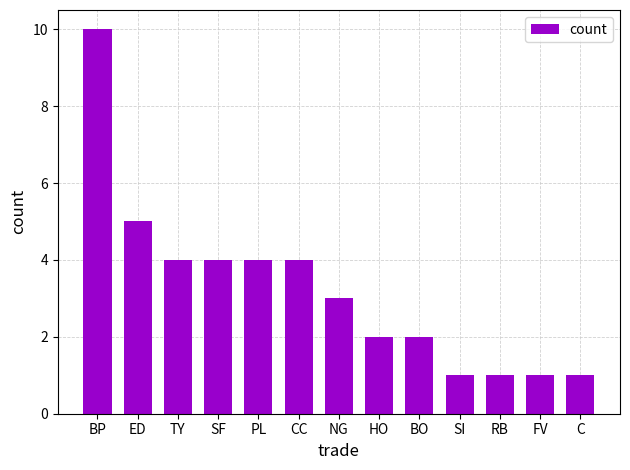

What is the minimum value shown in the chart?

1